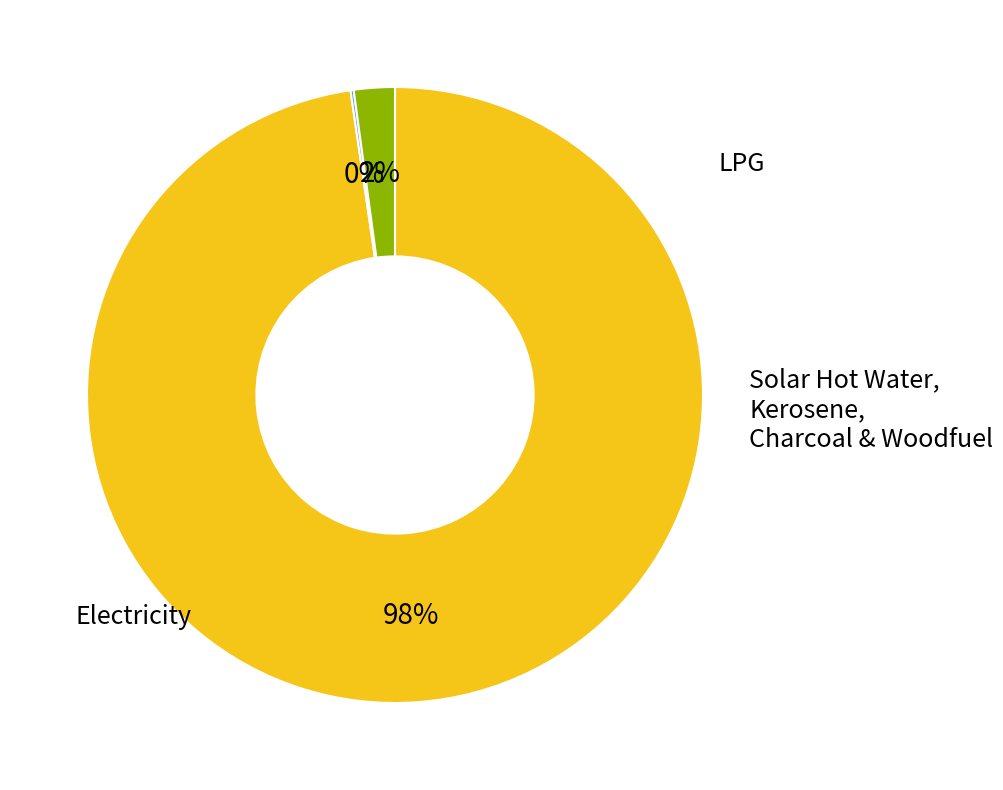

How many slices are in this pie chart?

3